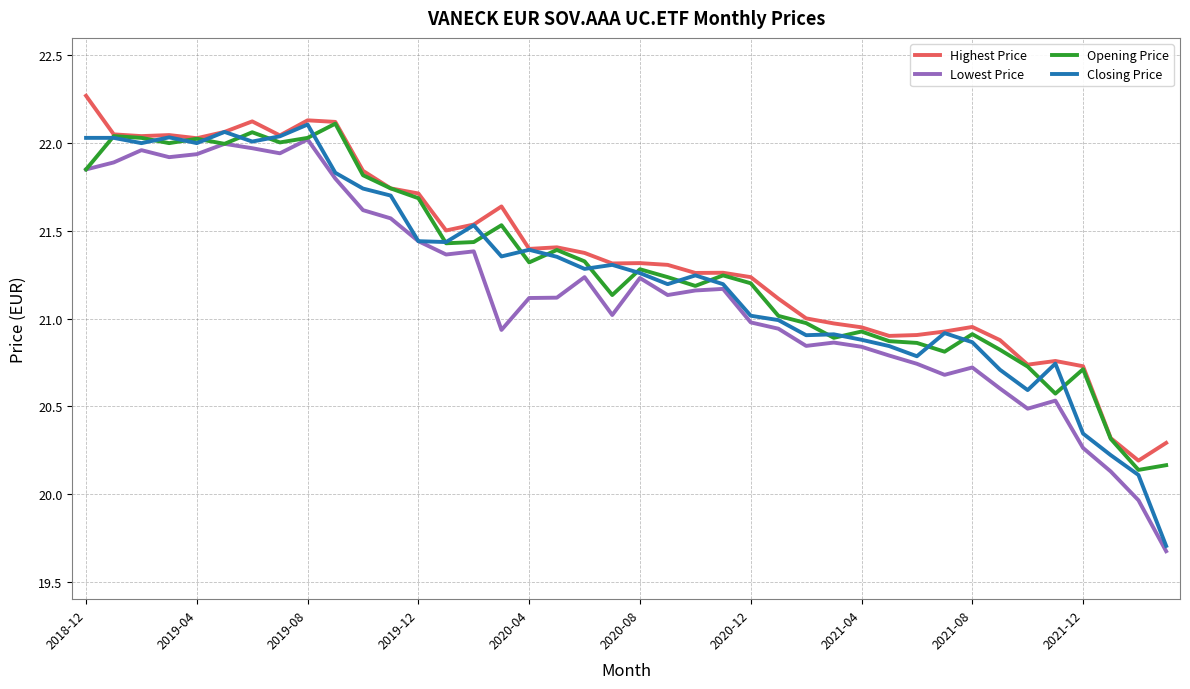

What is the maximum value for Highest Price?

22.3